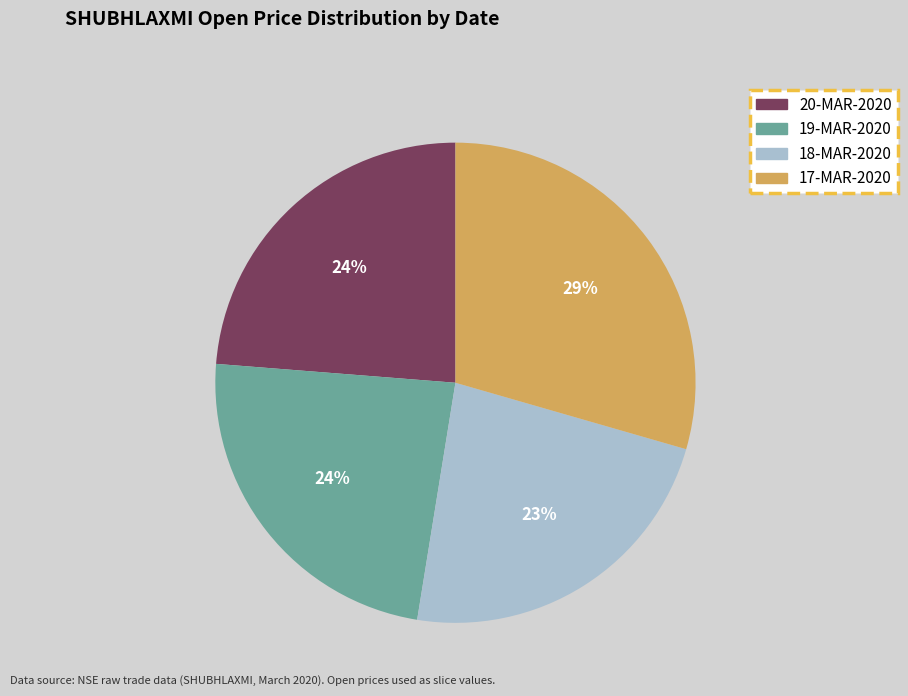

To the nearest percent, what percentage of the pie is 18-MAR-2020?

23%